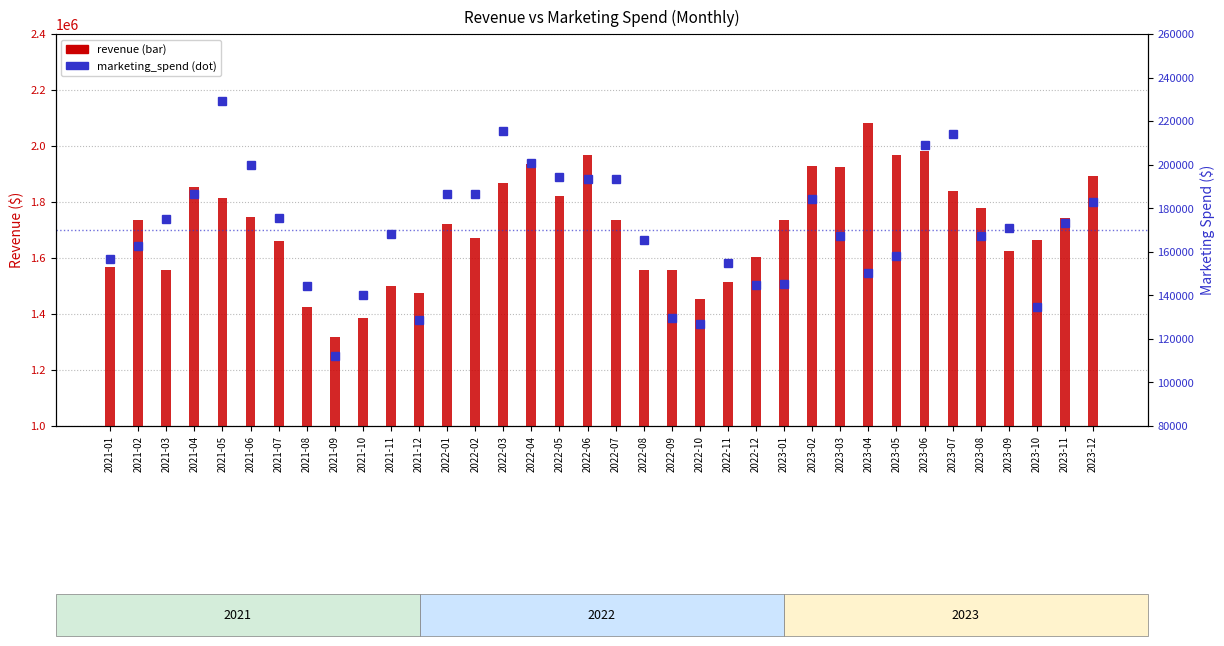

What position from the left is 2022-02?

14